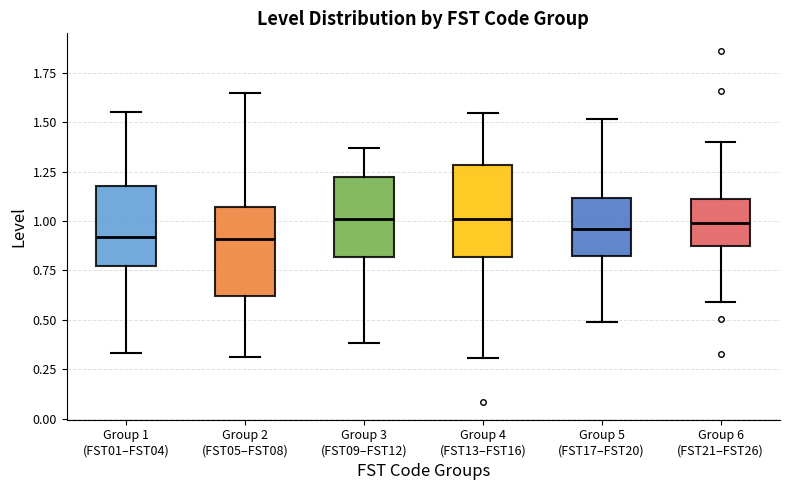

Reading left to right, transcribe this box plot: for each box, give where its median line is, the range the box spans, and where its two whiskers end, as read against the y-axis. The values are not printed on the chart, so give them approximately, as read against the axis.

Group 1 (FST01–FST04): median 0.90, box 0.75 to 1.20, whiskers 0.35 to 1.55
Group 2 (FST05–FST08): median 0.90, box 0.60 to 1.05, whiskers 0.30 to 1.65
Group 3 (FST09–FST12): median 1.00, box 0.80 to 1.25, whiskers 0.40 to 1.35
Group 4 (FST13–FST16): median 1.00, box 0.80 to 1.30, whiskers 0.30 to 1.55
Group 5 (FST17–FST20): median 0.95, box 0.80 to 1.10, whiskers 0.50 to 1.50
Group 6 (FST21–FST26): median 1.00, box 0.85 to 1.10, whiskers 0.60 to 1.40